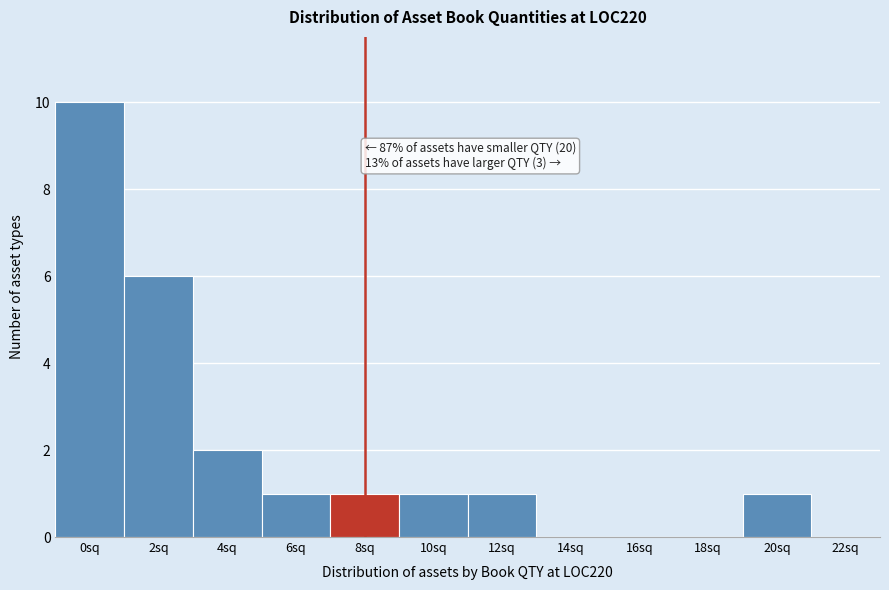

Reading left to right, extract all data points from this chart.

0sq=10	2sq=6	4sq=2	6sq=1	8sq=1	10sq=1	12sq=1	14sq=0	16sq=0	18sq=0	20sq=1	22sq=0